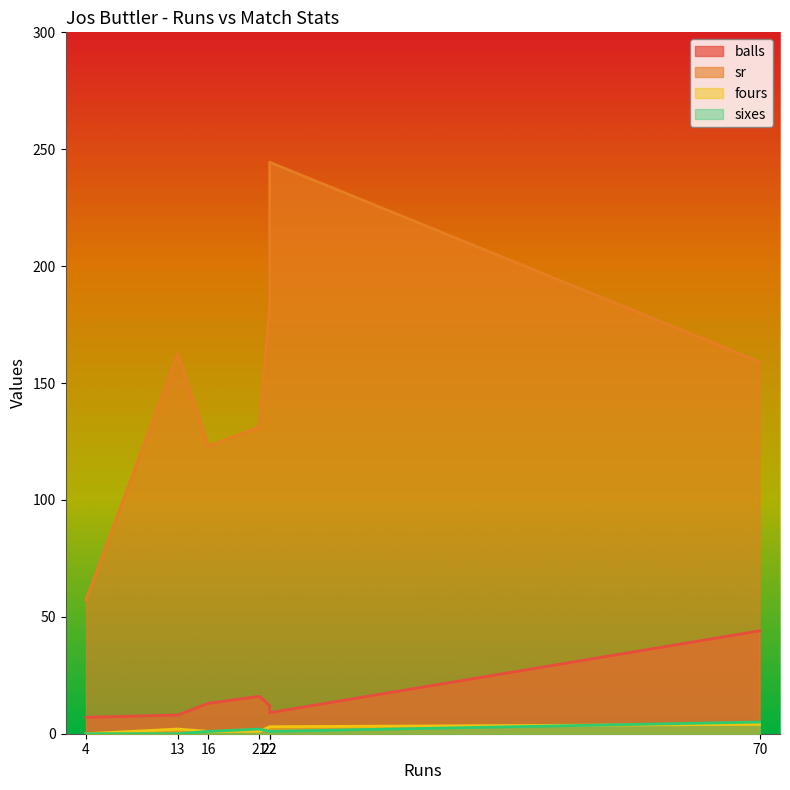

In balls, how many points are lower than both neighbors (excluding endpoints)?

1